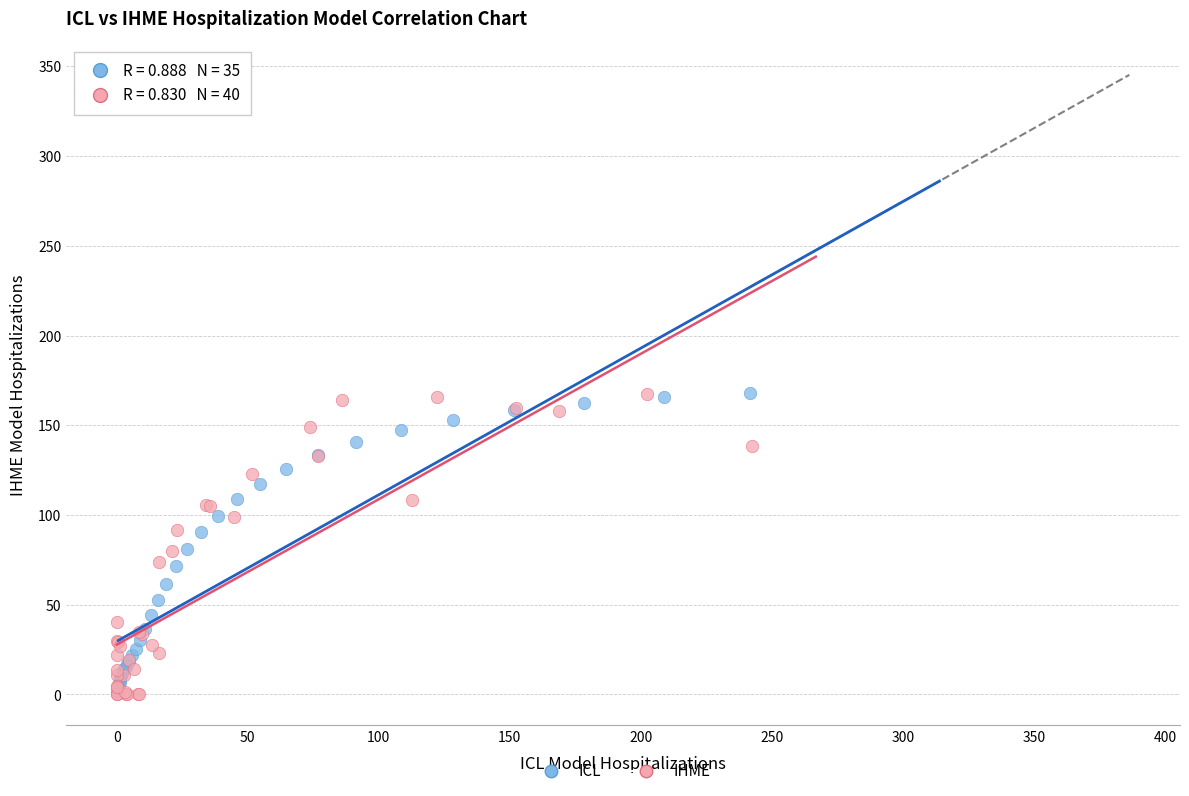

What are all the series names shown in the legend?

ICL, IHME